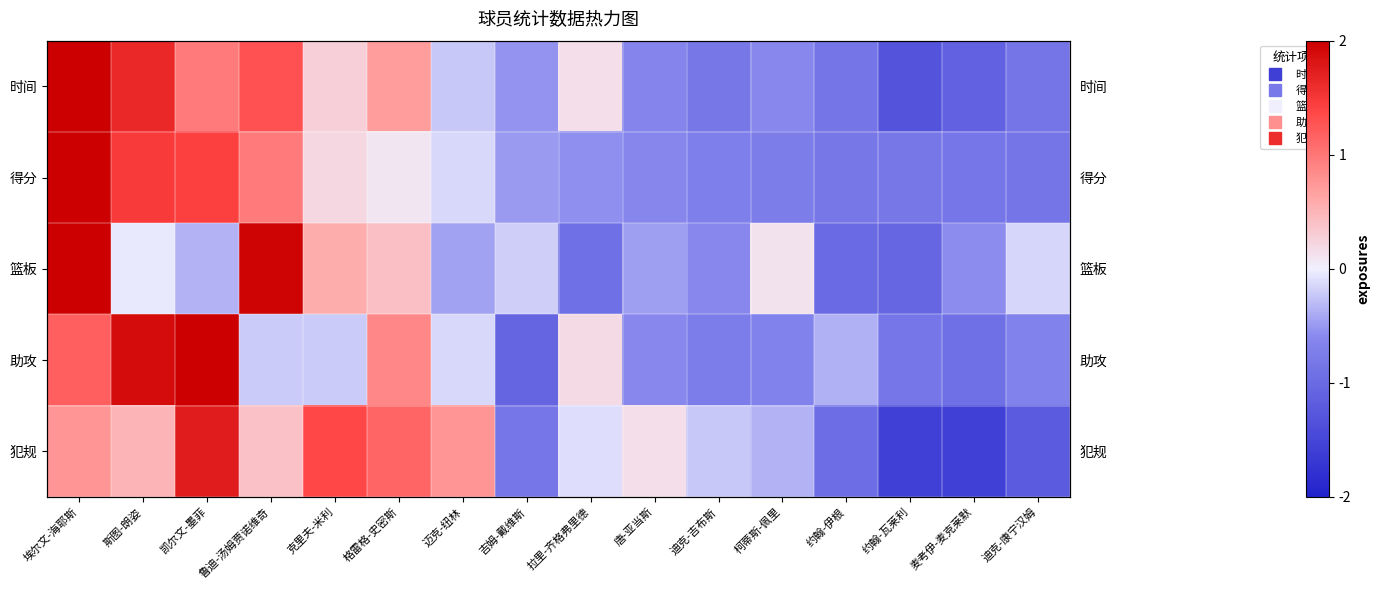

Is it true that 犯规 equals -1.6 at 迪克-康宁汉姆?

False